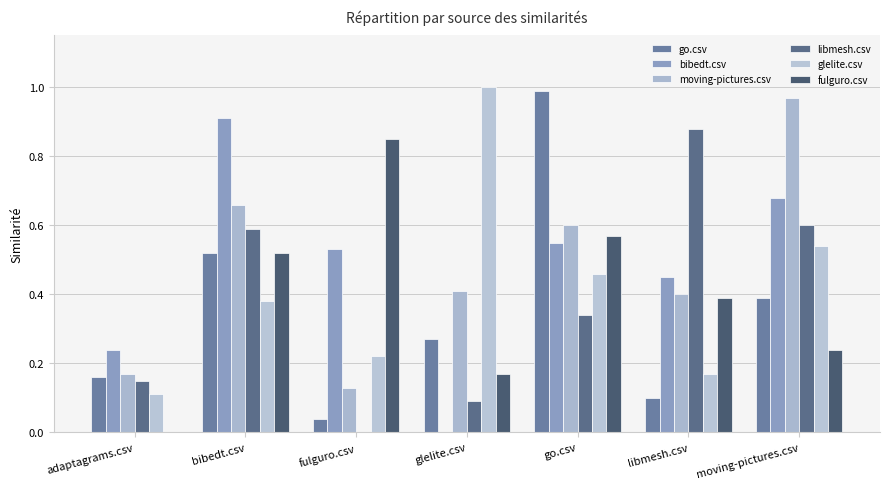

Are the bars grouped side by side (vs. stacked)?

Yes